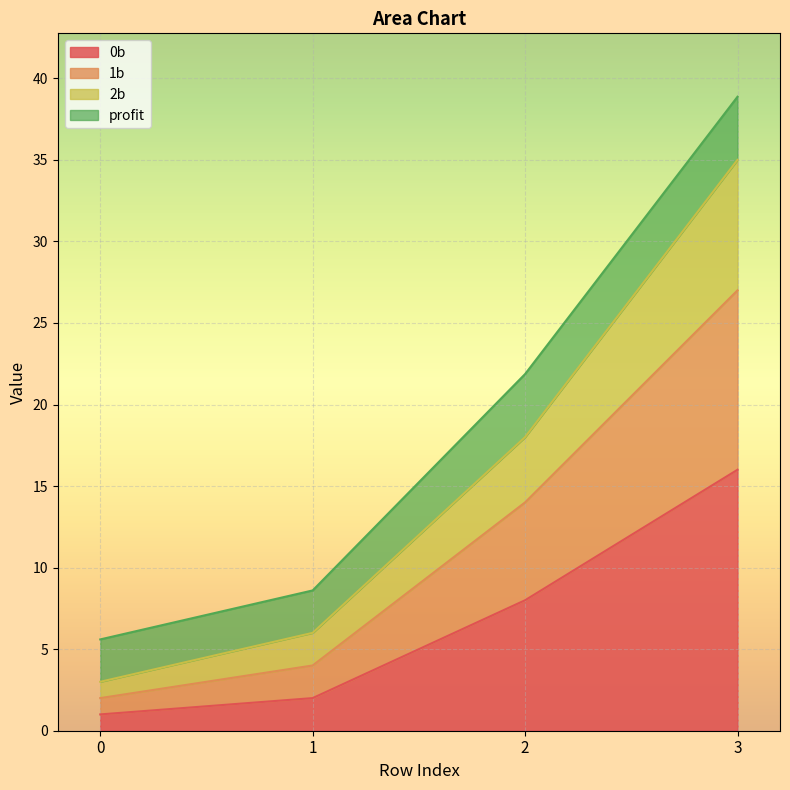

The value of 0b at 0 is 0.3. True or false?

False